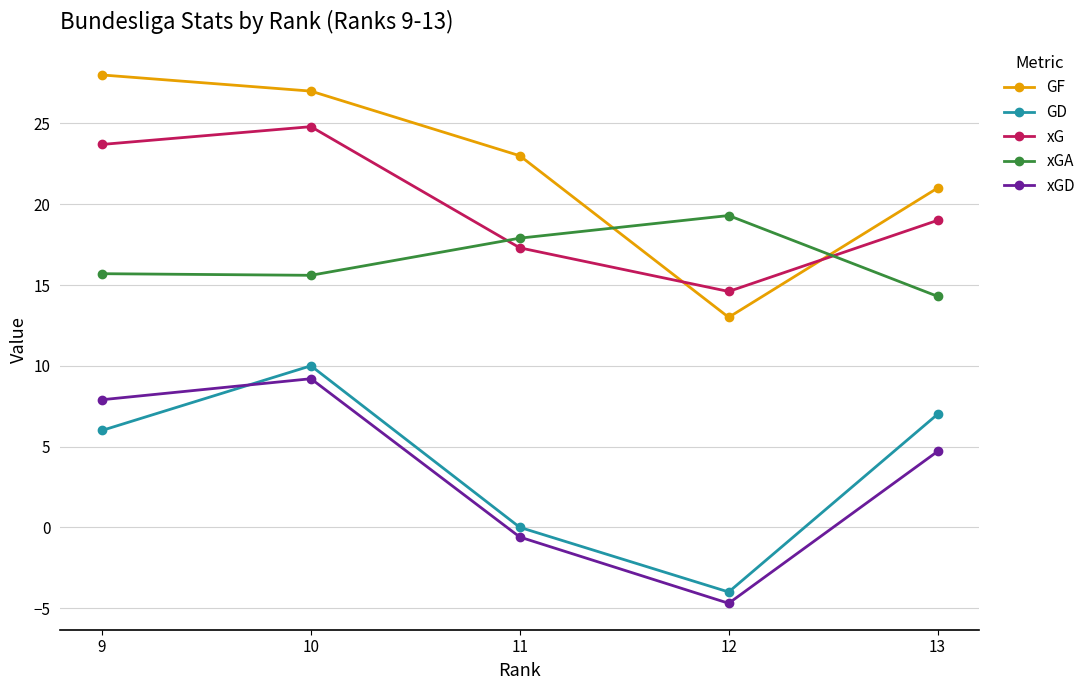

Where does the xGA series first go above 15?

9